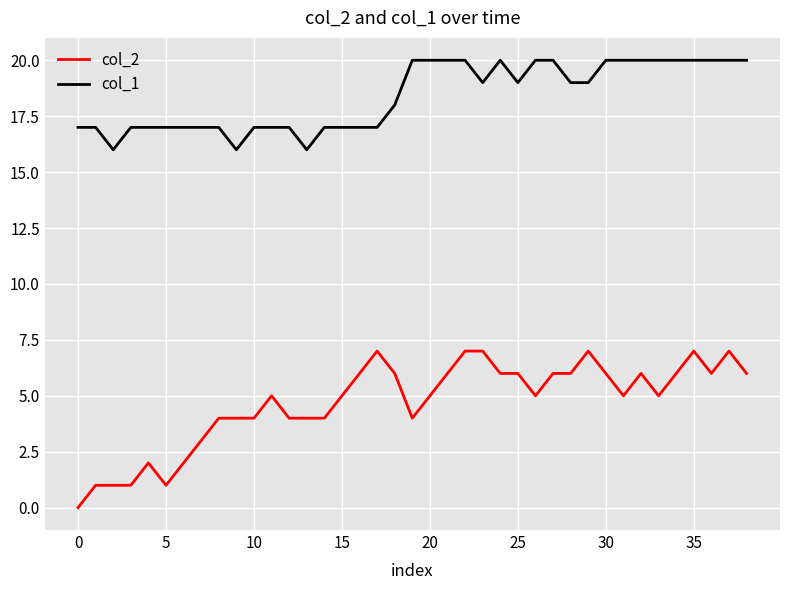

Which series has the largest range (max minus min)?

col_2